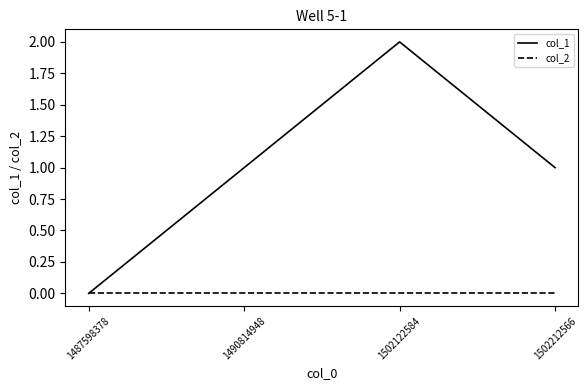

Rank the series by their maximum value, from highest to lowest.

col_1, col_2